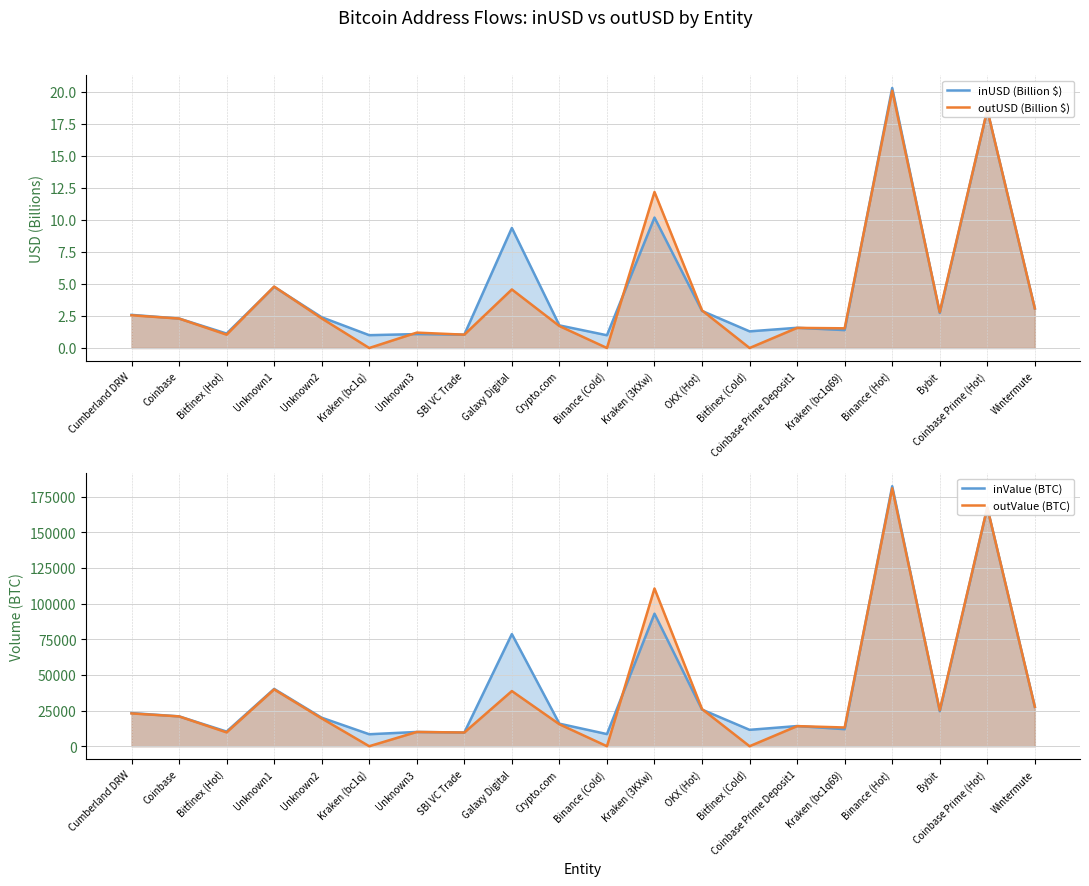

List the labels in order of outUSD (Billion $) value, smallest first.

Kraken (bc1q), Binance (Cold), Bitfinex (Cold), SBI VC Trade, Bitfinex (Hot), Unknown3, Kraken (bc1q69), Coinbase Prime Deposit1, Crypto.com, Coinbase, Unknown2, Cumberland DRW, Bybit, OKX (Hot), Wintermute, Galaxy Digital, Unknown1, Kraken (3KXw), Coinbase Prime (Hot), Binance (Hot)